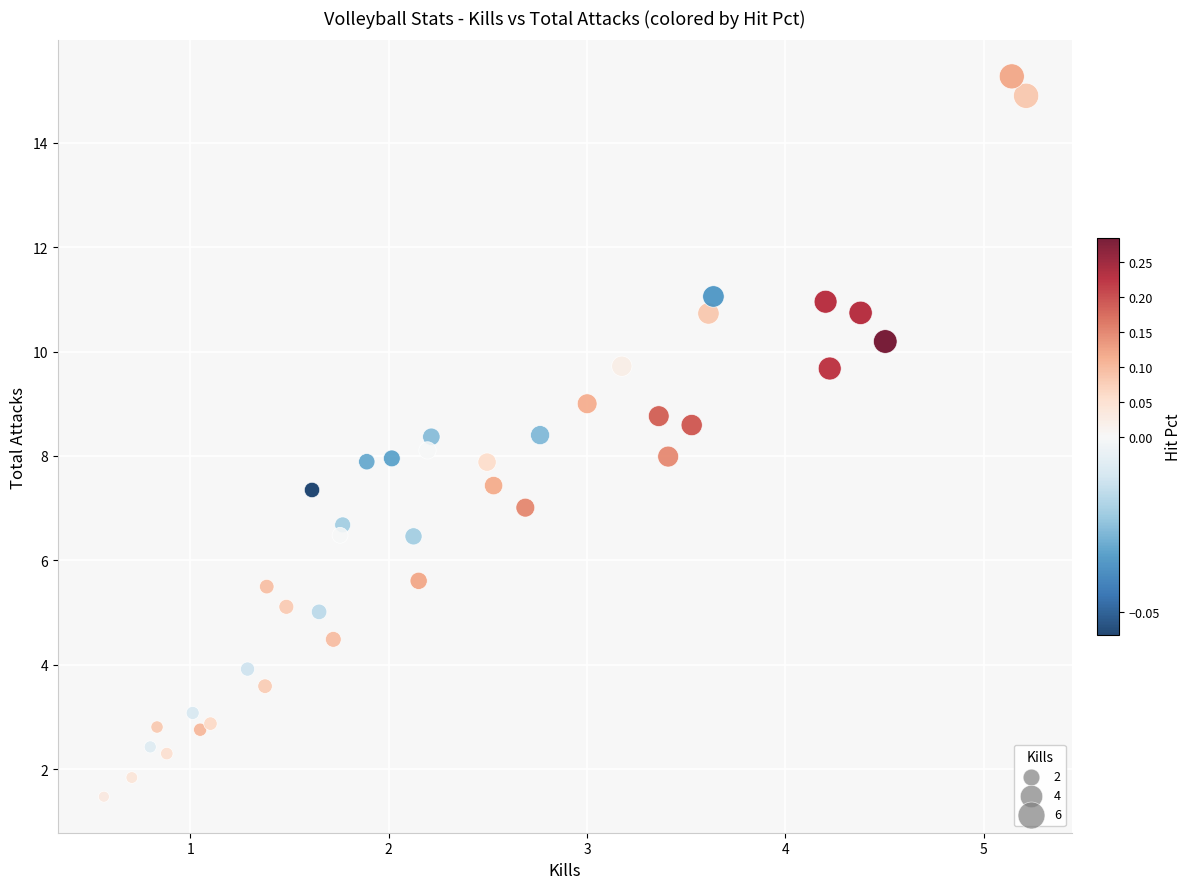

What is the range of X values (max minus min)?

4.6